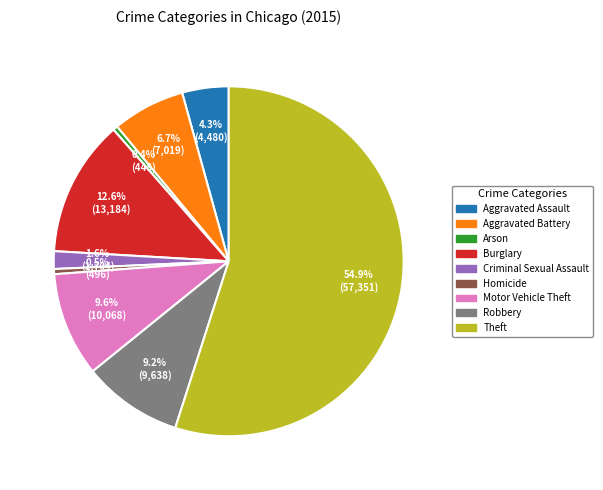

Which slice is the largest?

Theft